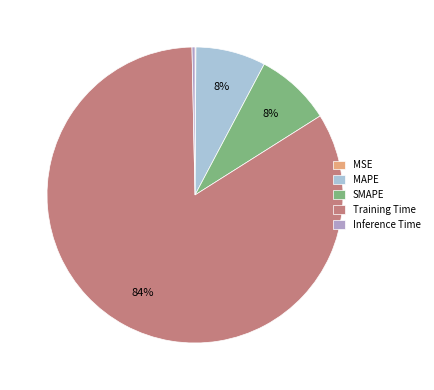

What percentage is the MAPE slice, to the nearest percent?

8%